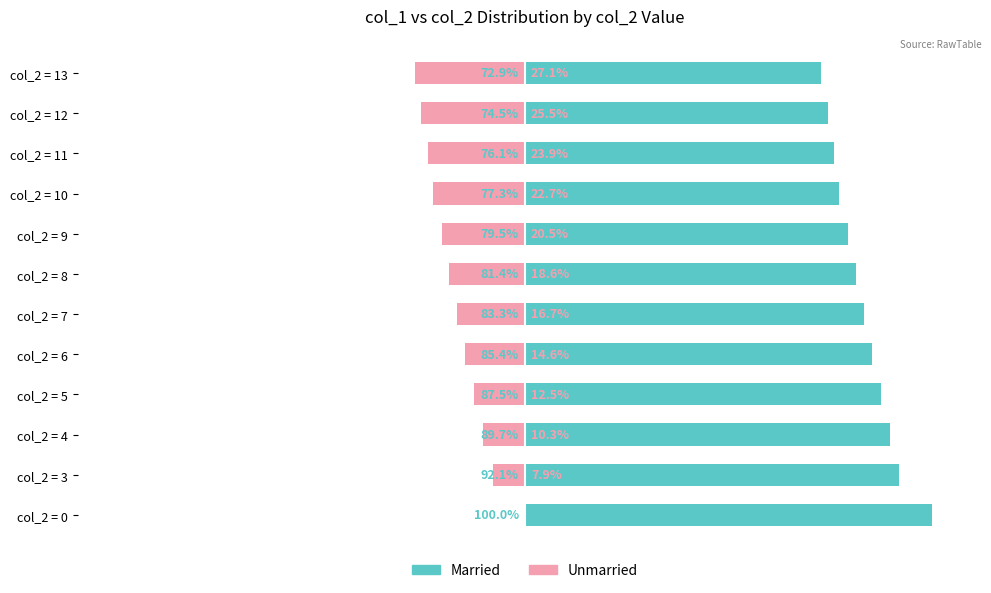

List the series in order of their peak value, highest first.

Married, Unmarried